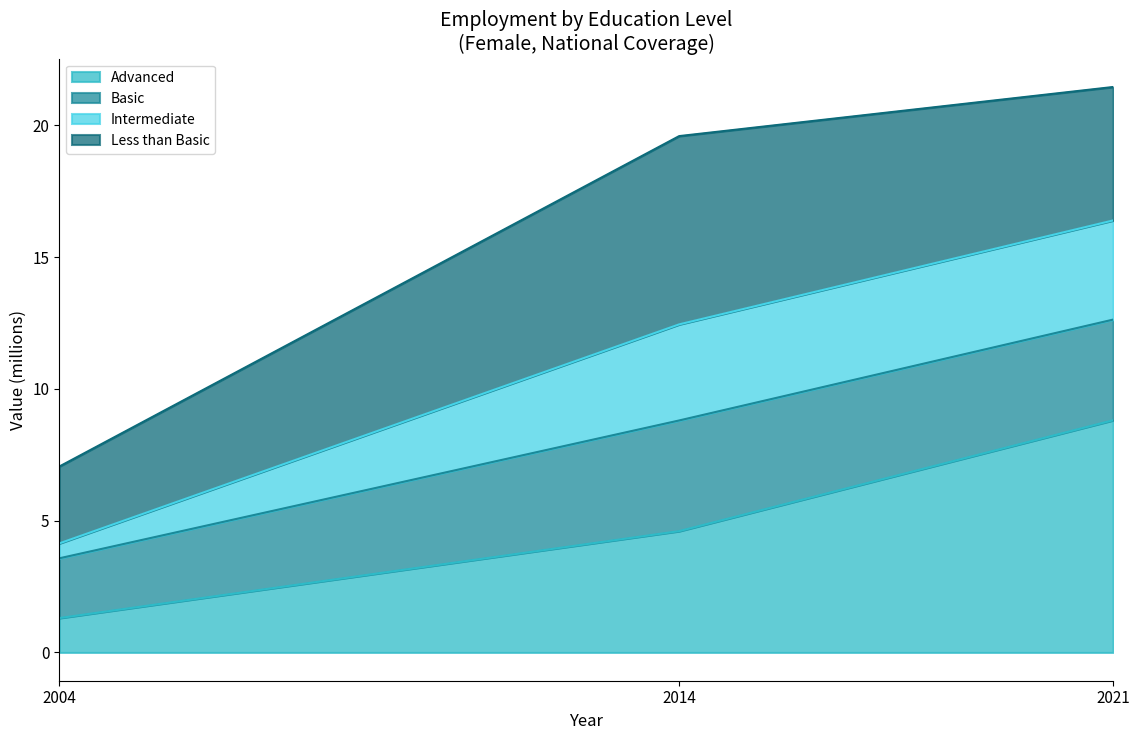

At which category is the sum across all series the highest?

2021